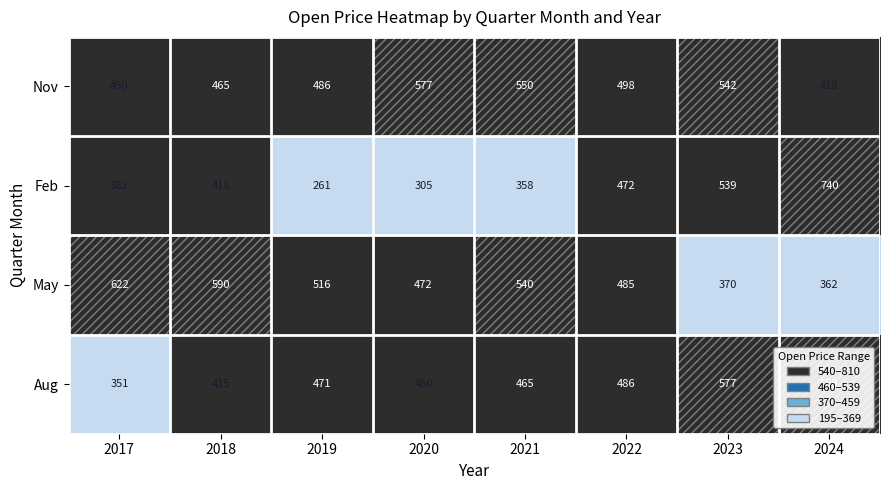

What is the minimum value for May?

362